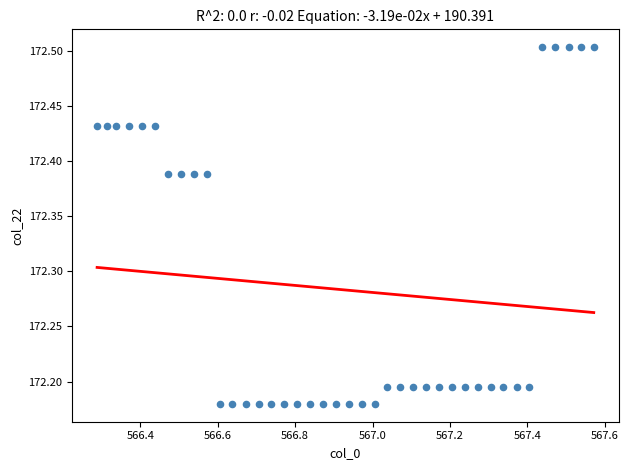

What is the range of Y values (max minus min)?

0.3